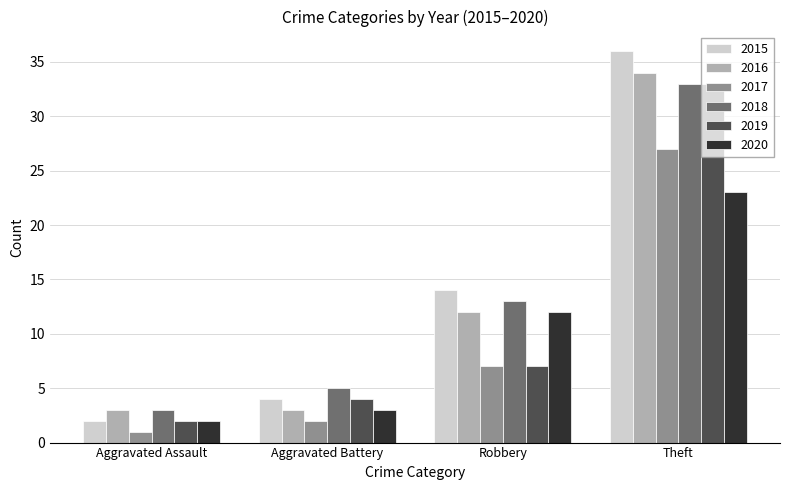

What is the minimum value for 2018?

3